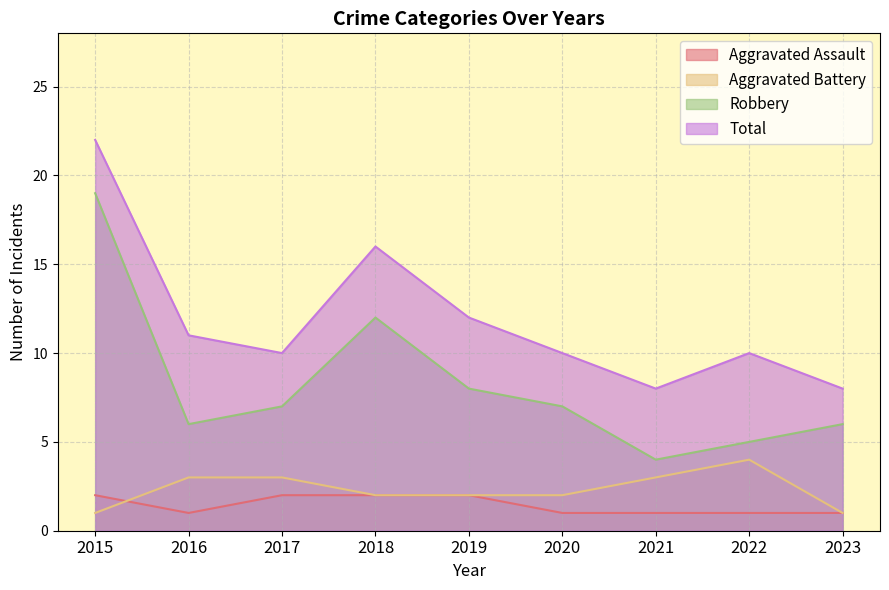

Does the chart display data point markers on the line(s)?

No